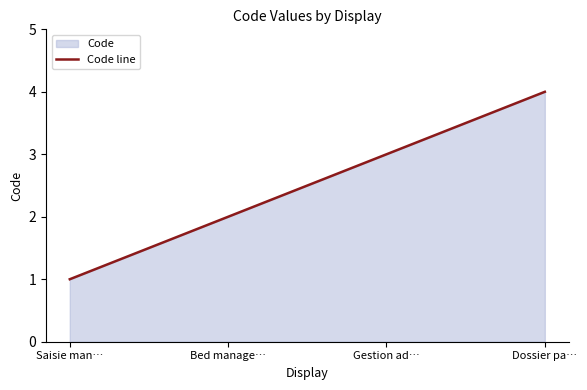

Where is the data nearest to the value 2?

Bed manage…